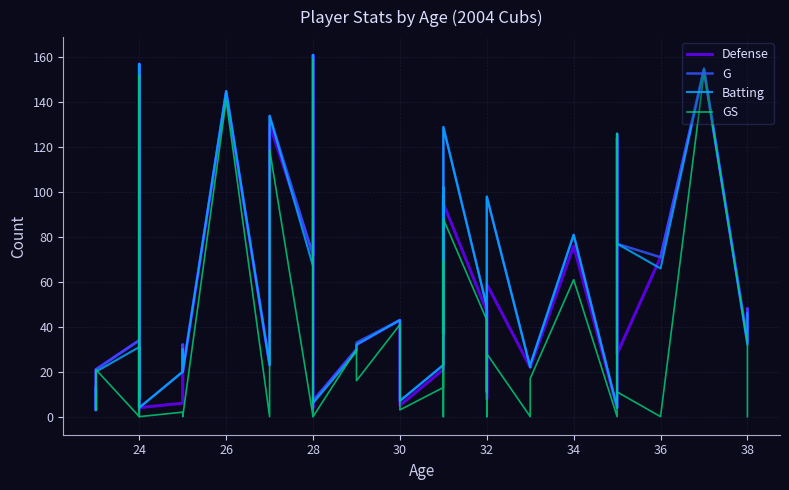

What is the average value of the Batting series?

54